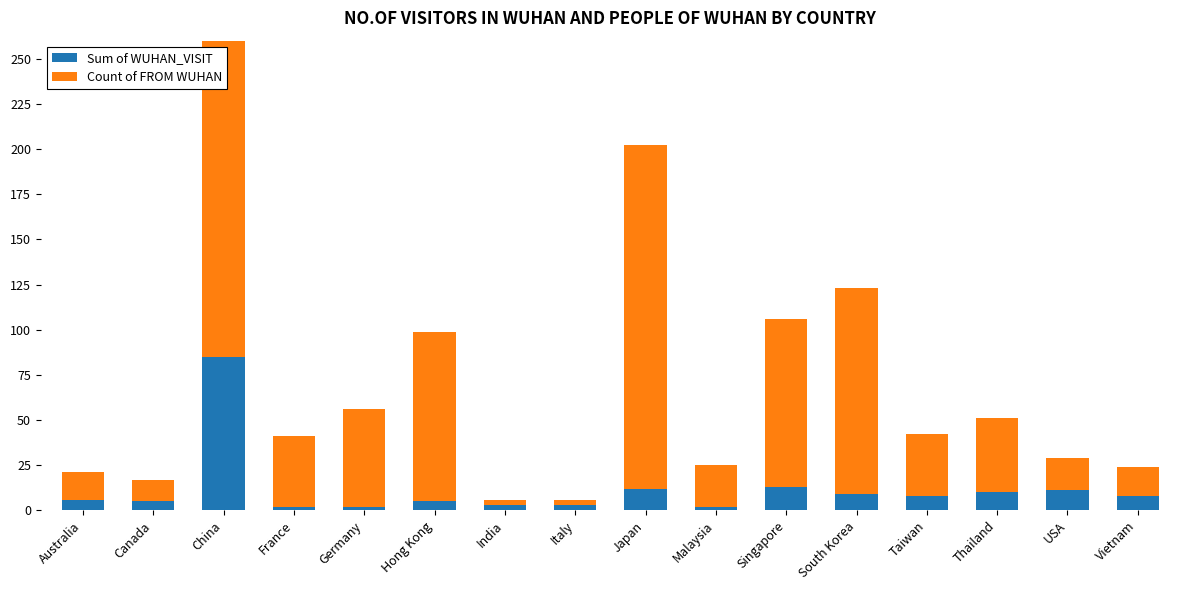

What is the value of the Sum of WUHAN_VISIT bar at the 12th from the left?

9